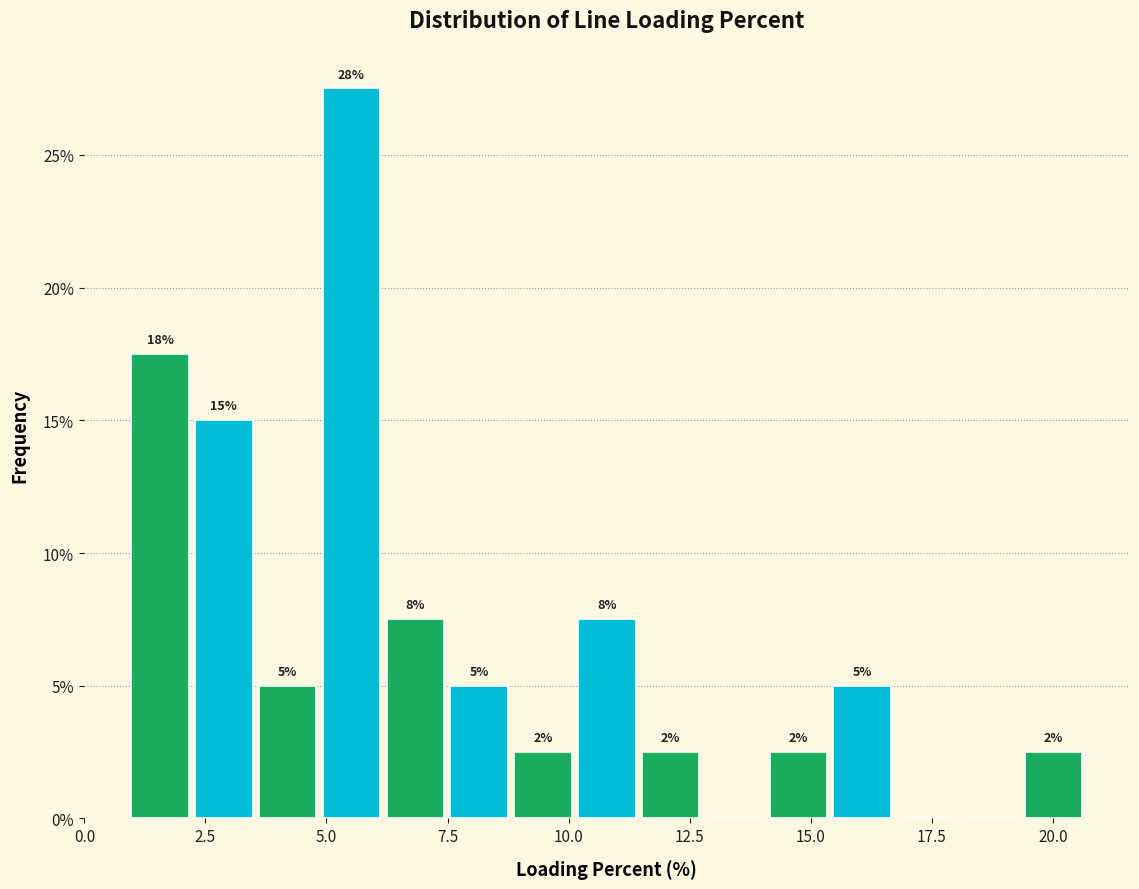

Around what value on the x-axis is the tallest bar? Give the approximate position of its centre, as read against the axis.

5.5